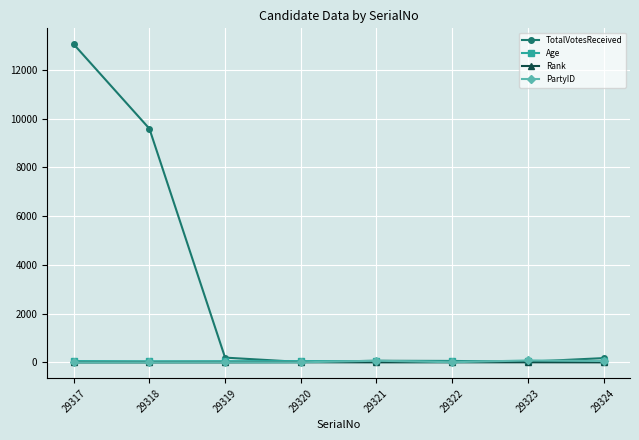

In Rank, how many points are higher than both neighbors (excluding endpoints)?

2